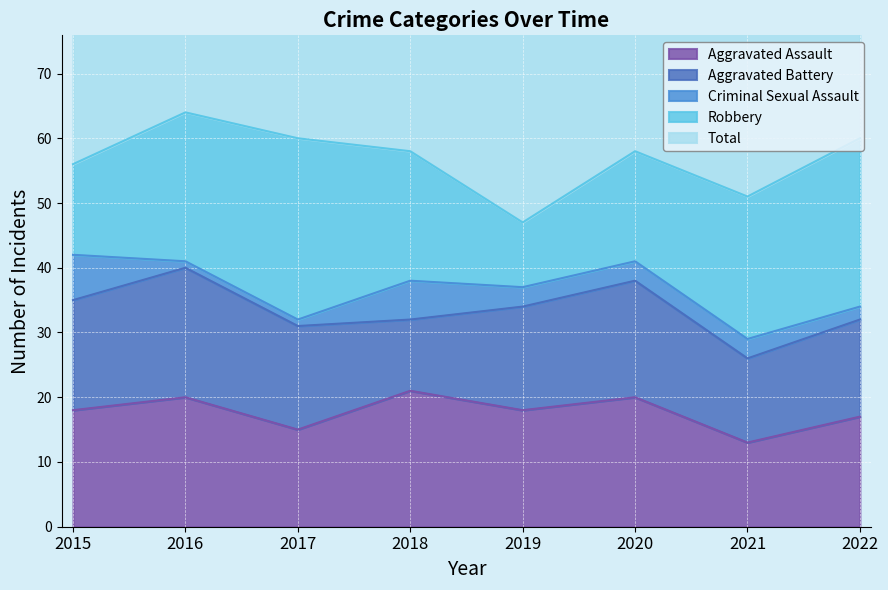

True or false: Total and Aggravated Battery cross at least once.

False